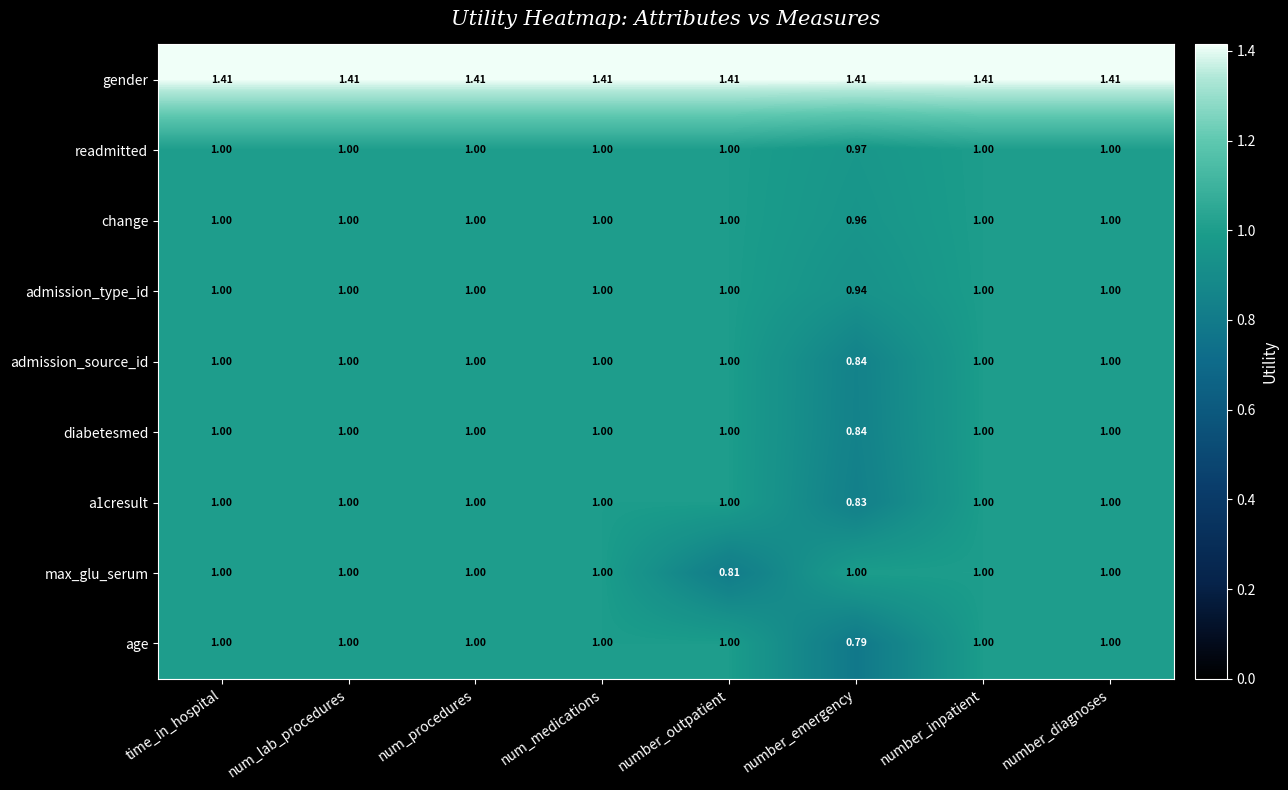

At how many categories does at least one series exceed 0?

8